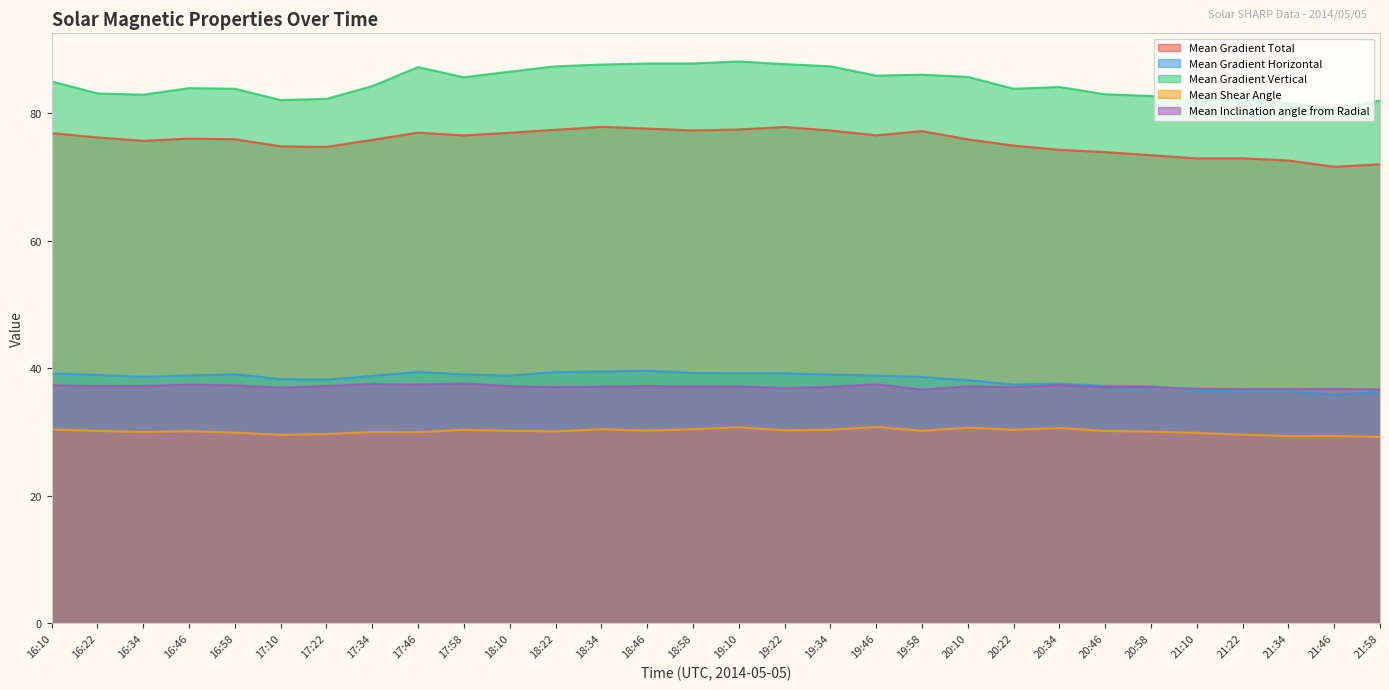

Reading left to right, what are all the values shown in this chart?

Mean Gradient Total: 76.9	76.2	75.7	76.0	75.9	74.8	74.7	75.8	77.0	76.5	77.0	77.4	77.9	77.6	77.3	77.5	77.9	77.3	76.6	77.2	75.9	74.9	74.3	73.9	73.4	72.9	72.9	72.6	71.6	72.0
Mean Gradient Horizontal: 39.2	39.0	38.7	38.9	39.1	38.3	38.2	38.8	39.4	39.0	38.9	39.4	39.5	39.6	39.3	39.2	39.2	39.0	38.9	38.6	38.1	37.5	37.6	37.2	37.2	36.6	36.4	36.4	35.9	36.3
Mean Gradient Vertical: 85.0	83.1	82.9	84.0	83.9	82.1	82.3	84.3	87.3	85.7	86.5	87.4	87.7	87.8	87.8	88.1	87.7	87.4	85.9	86.1	85.7	83.9	84.1	83.0	82.7	82.0	82.3	81.6	80.8	82.0
Mean Shear Angle: 30.4	30.2	30.0	30.1	29.9	29.6	29.7	30.0	30.0	30.4	30.2	30.1	30.4	30.2	30.4	30.7	30.3	30.4	30.8	30.2	30.7	30.3	30.6	30.2	30.1	29.9	29.6	29.4	29.4	29.2
Mean Inclination angle from Radial: 37.4	37.2	37.2	37.5	37.3	37.0	37.2	37.5	37.5	37.6	37.2	37.0	37.1	37.2	37.1	37.2	36.9	37.1	37.5	36.7	37.2	37.1	37.4	37.1	37.1	36.8	36.7	36.8	36.8	36.7